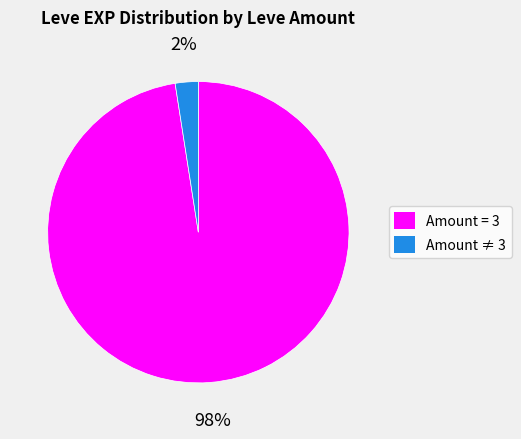

Does any single category account for the majority?

Yes